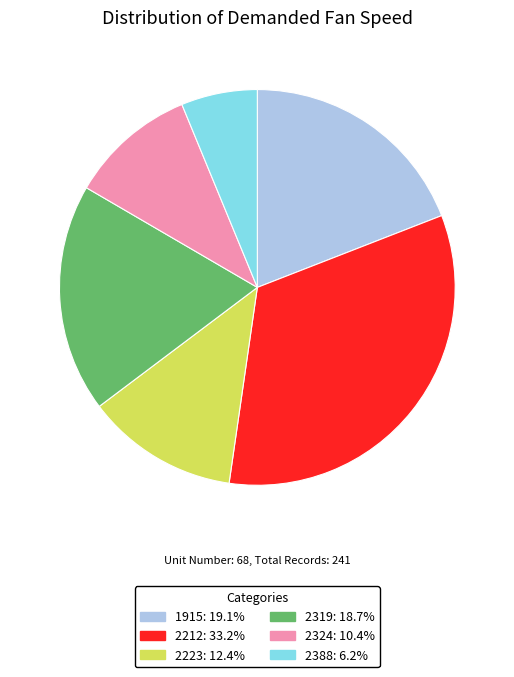

Is there a majority slice in this chart?

No